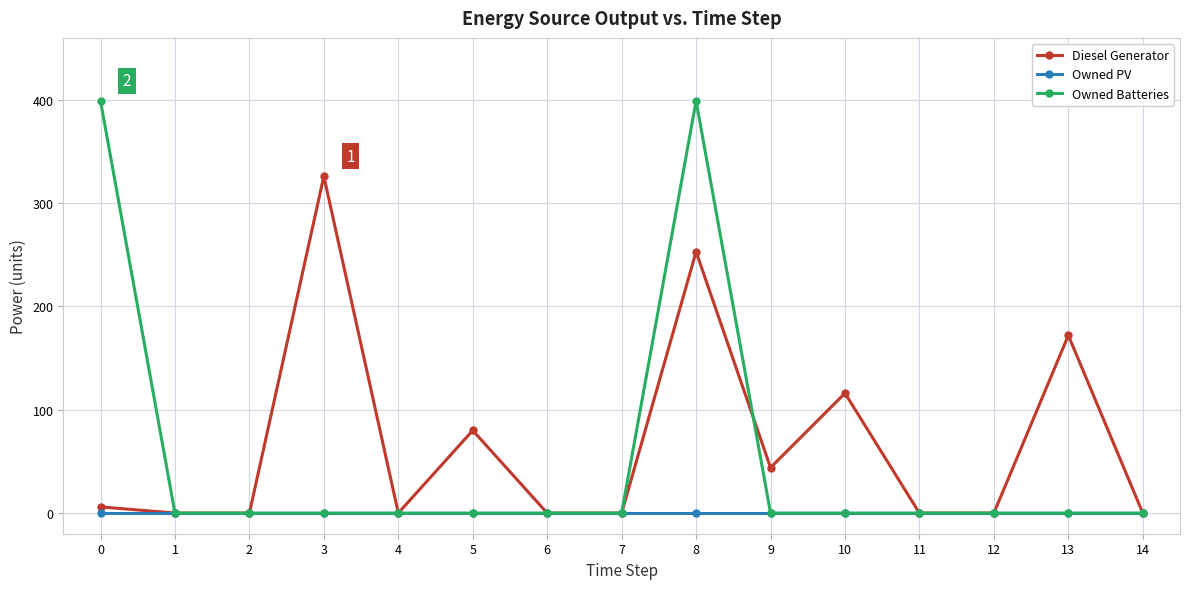

What is the value of the Diesel Generator point at the 14th from the left?

172